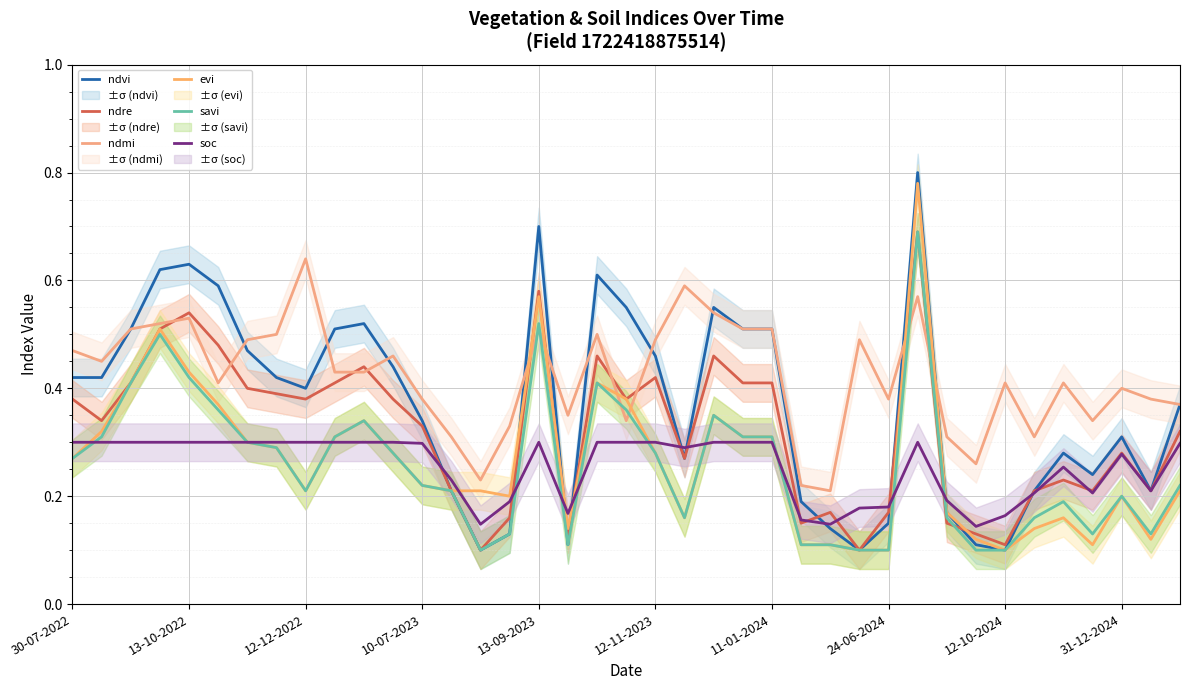

What is the approximate value of evi at 35?

0.1